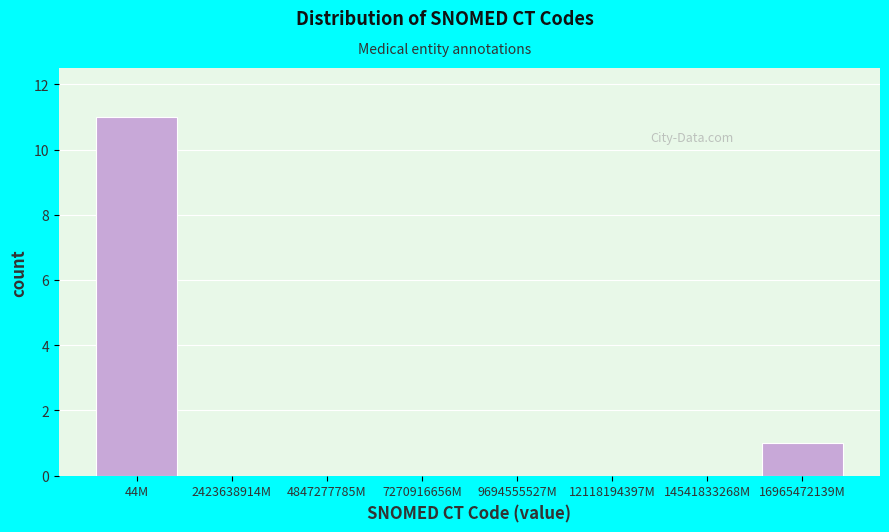

Reading left to right, what are all the values shown in this chart?

44M=11	2423638914M=0	4847277785M=0	7270916656M=0	9694555527M=0	12118194397M=0	14541833268M=0	16965472139M=1